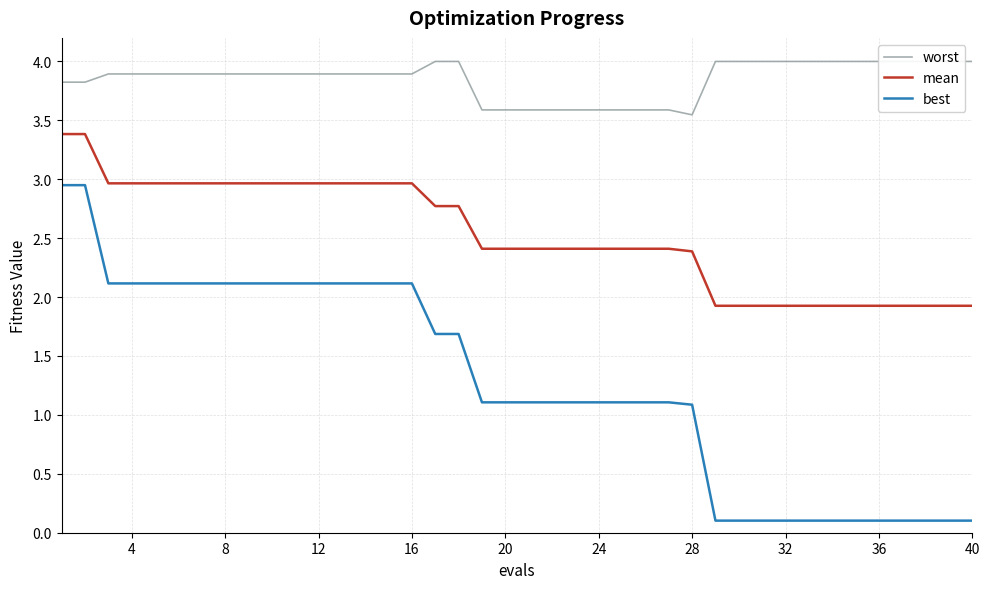

Is it true that mean equals 1.6 at 12?

False